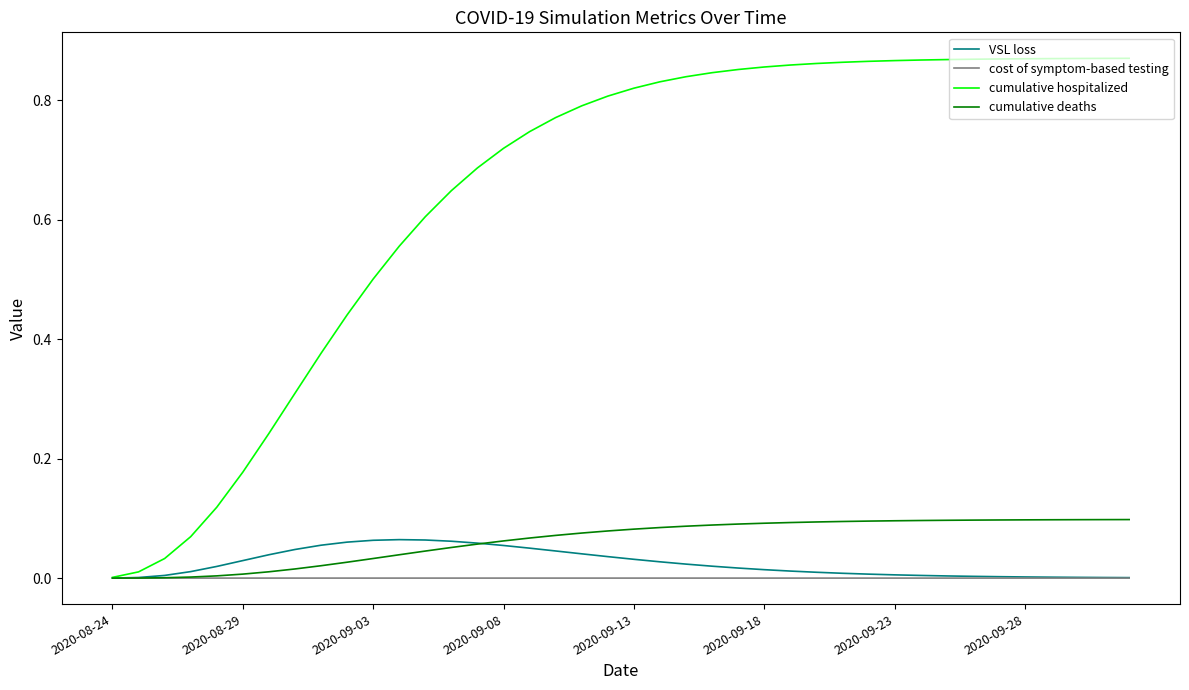

How many lines are shown in the chart?

4